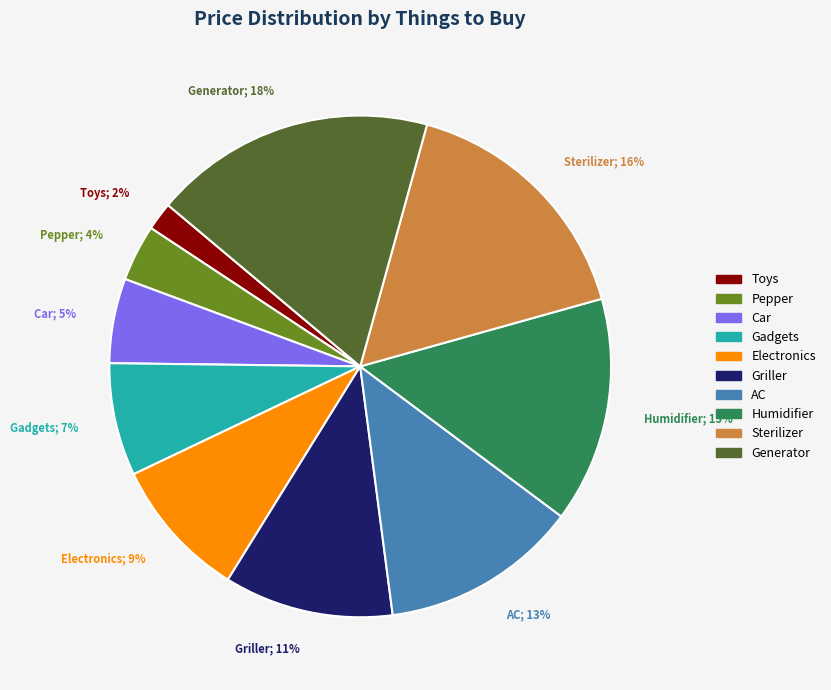

Rank the categories by value from lowest to highest.

Toys, Pepper, Car, Gadgets, Electronics, Griller, AC, Humidifier, Sterilizer, Generator